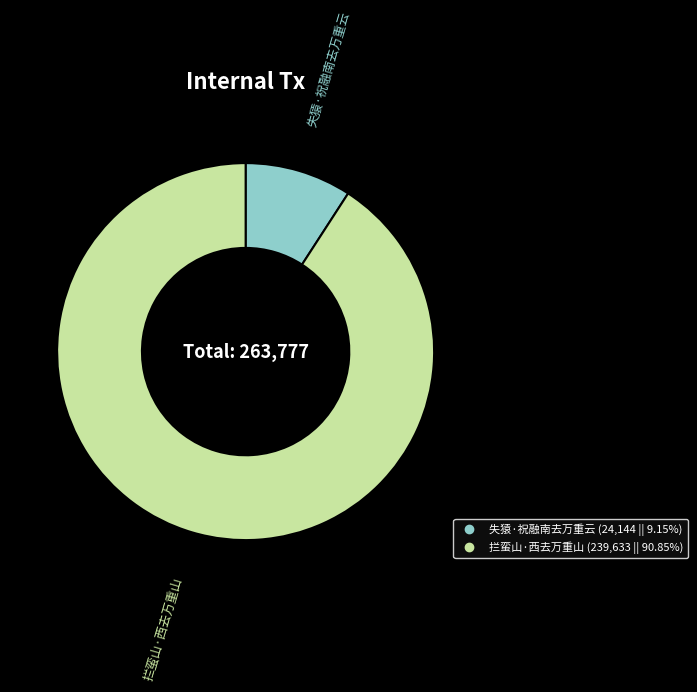

Which category has the smallest portion of the pie?

失猿·祝融南去万重云